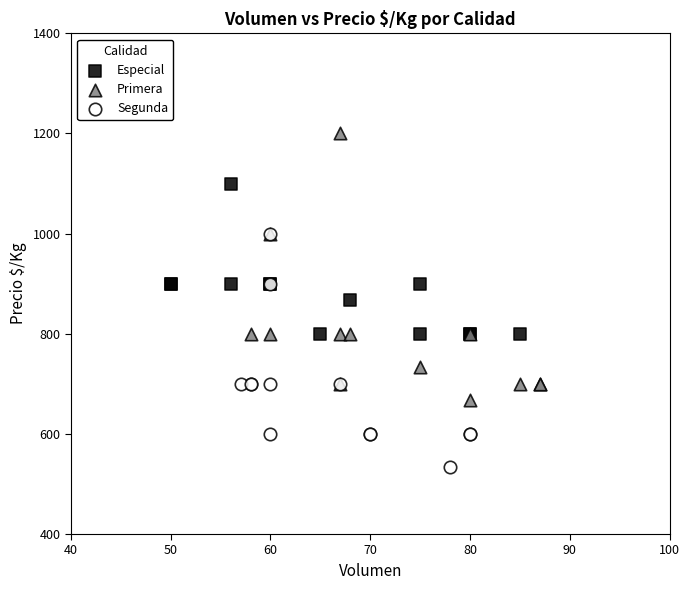

Which series has the largest Y range (max minus min)?

Primera